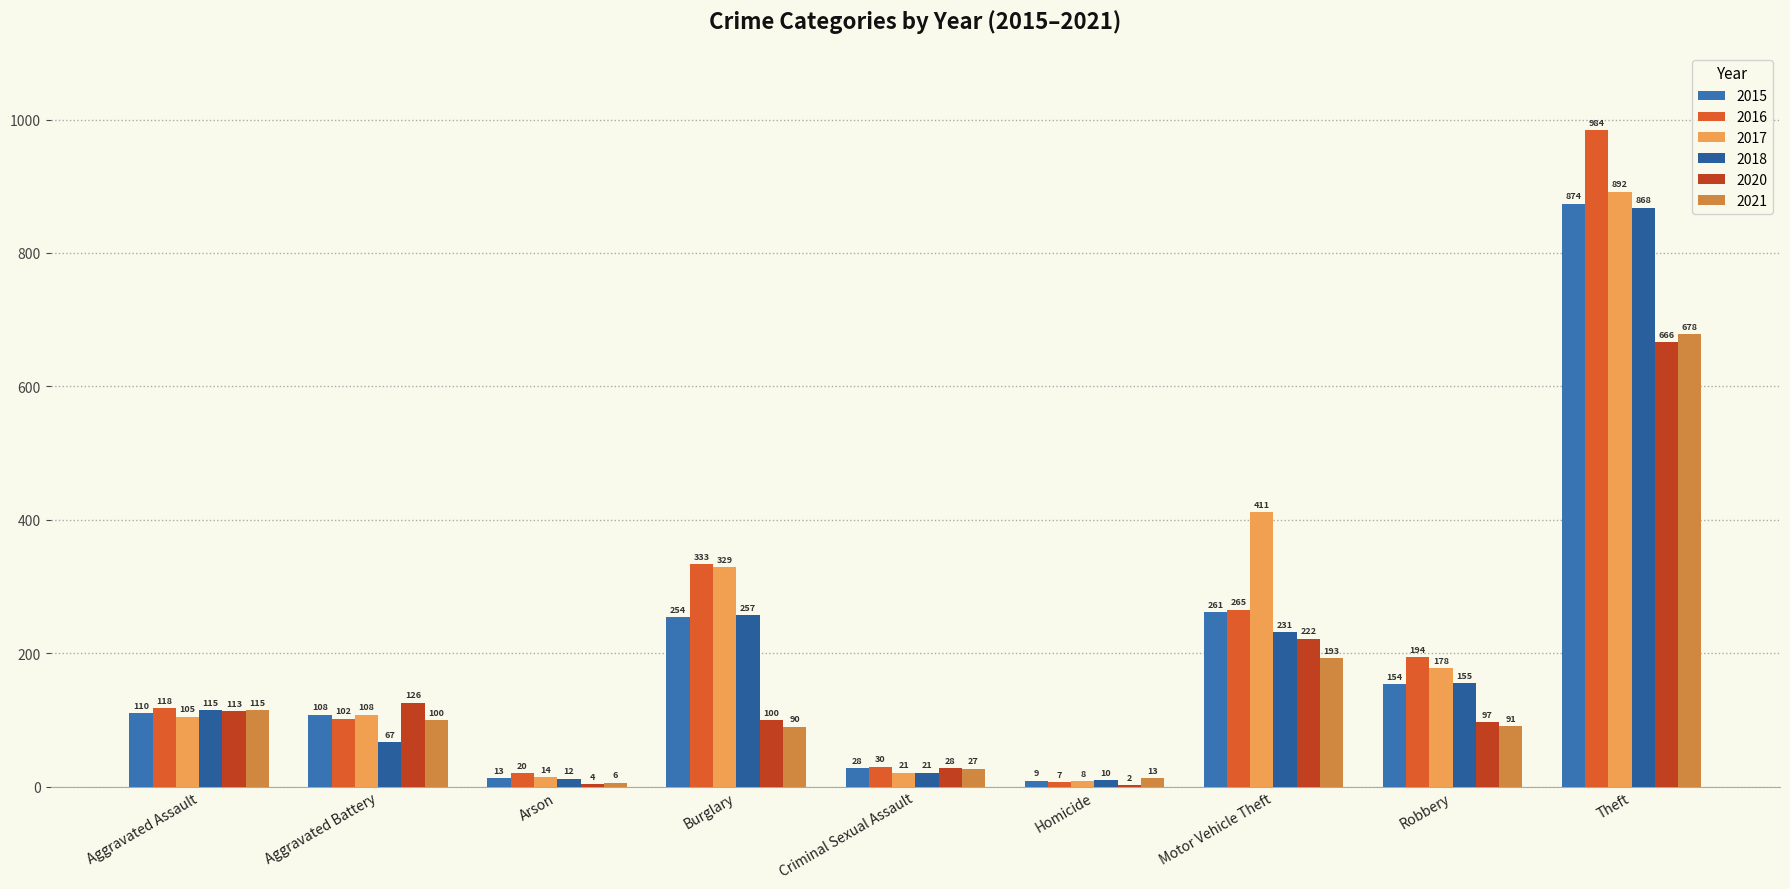

Reading right to left, transcribe all the data shown in this chart.

2015: Theft=874	Robbery=154	Motor Vehicle Theft=261	Homicide=9	Criminal Sexual Assault=28	Burglary=254	Arson=13	Aggravated Battery=108	Aggravated Assault=110
2016: Theft=984	Robbery=194	Motor Vehicle Theft=265	Homicide=7	Criminal Sexual Assault=30	Burglary=333	Arson=20	Aggravated Battery=102	Aggravated Assault=118
2017: Theft=892	Robbery=178	Motor Vehicle Theft=411	Homicide=8	Criminal Sexual Assault=21	Burglary=329	Arson=14	Aggravated Battery=108	Aggravated Assault=105
2018: Theft=868	Robbery=155	Motor Vehicle Theft=231	Homicide=10	Criminal Sexual Assault=21	Burglary=257	Arson=12	Aggravated Battery=67	Aggravated Assault=115
2020: Theft=666	Robbery=97	Motor Vehicle Theft=222	Homicide=2	Criminal Sexual Assault=28	Burglary=100	Arson=4	Aggravated Battery=126	Aggravated Assault=113
2021: Theft=678	Robbery=91	Motor Vehicle Theft=193	Homicide=13	Criminal Sexual Assault=27	Burglary=90	Arson=6	Aggravated Battery=100	Aggravated Assault=115